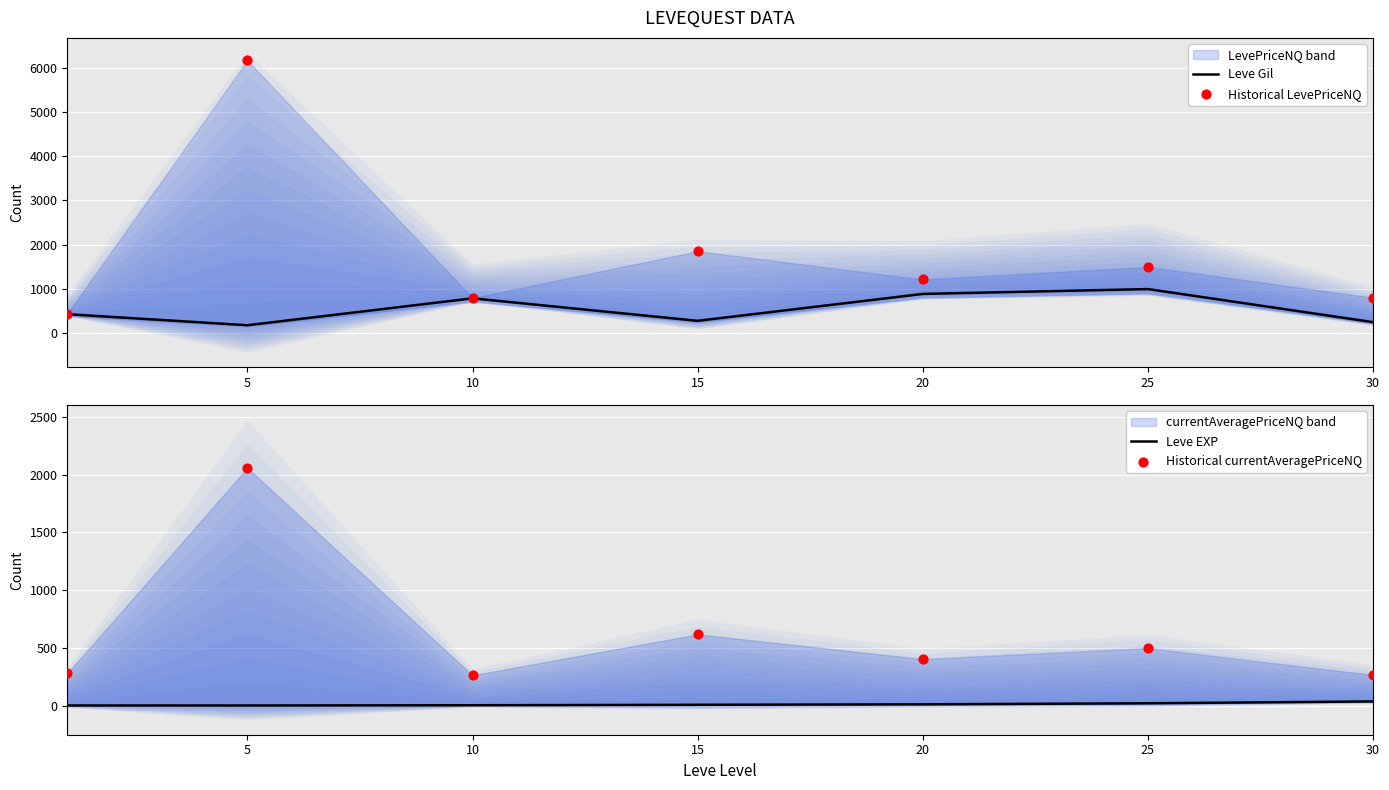

Which series has the largest total across all categories?

Historical LevePriceNQ